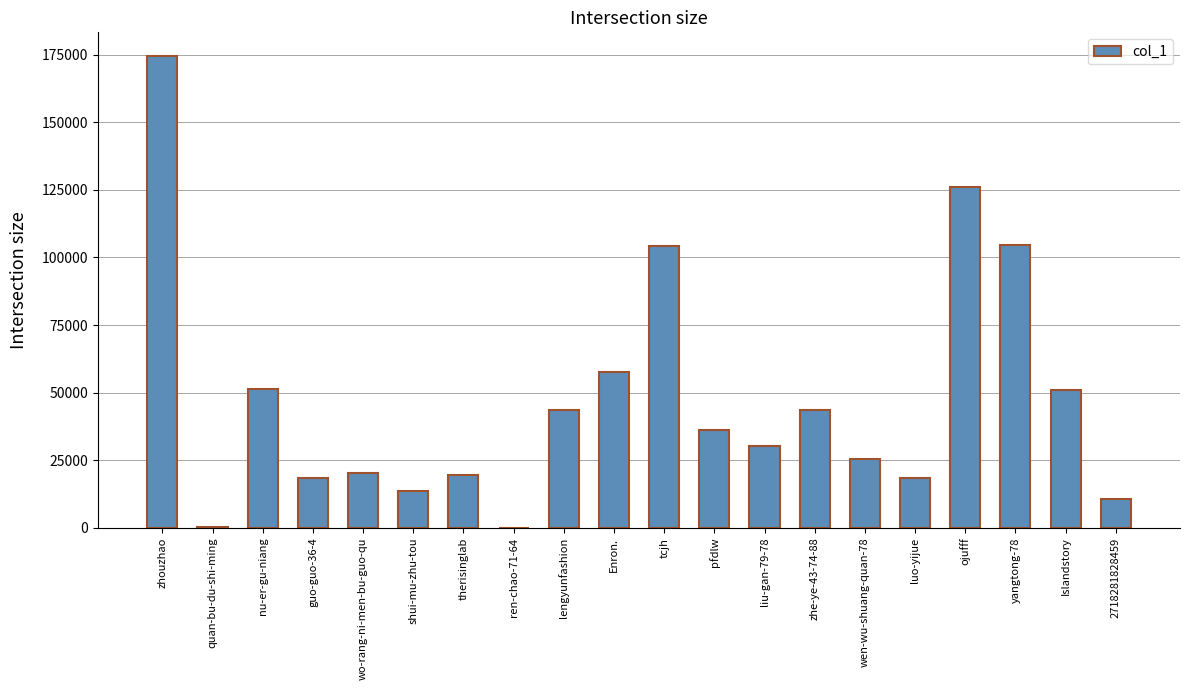

True or false: the data shows 13511 at shui-mu-zhu-tou.

True